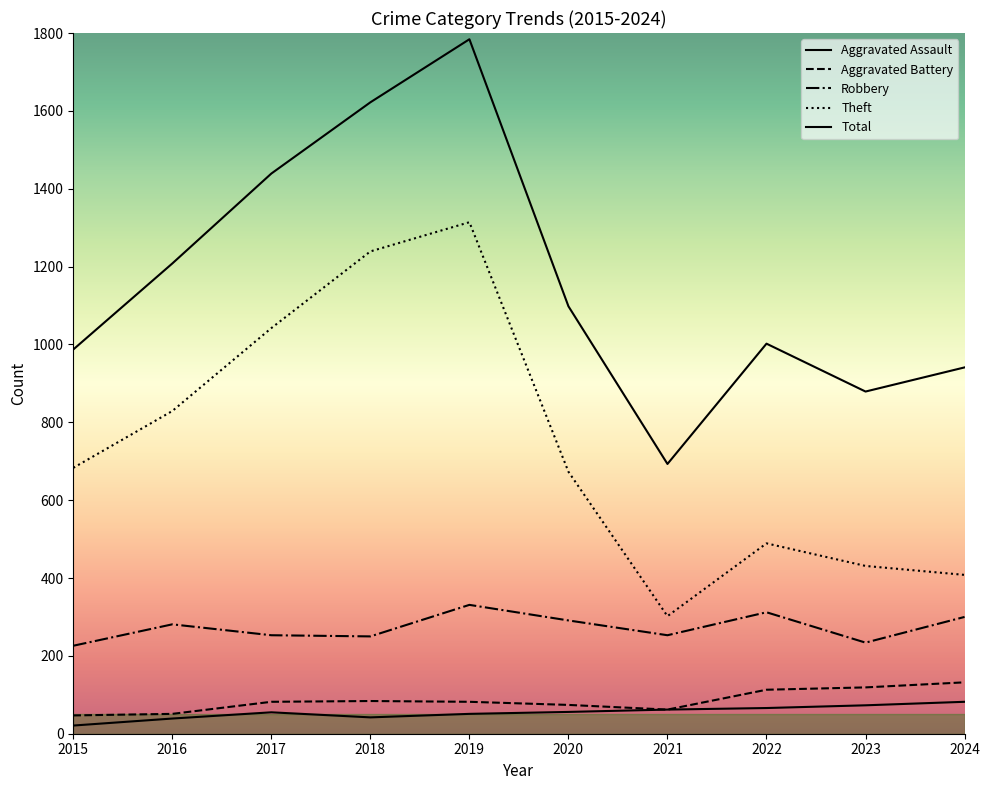

Which category has the highest value across all series?

2019